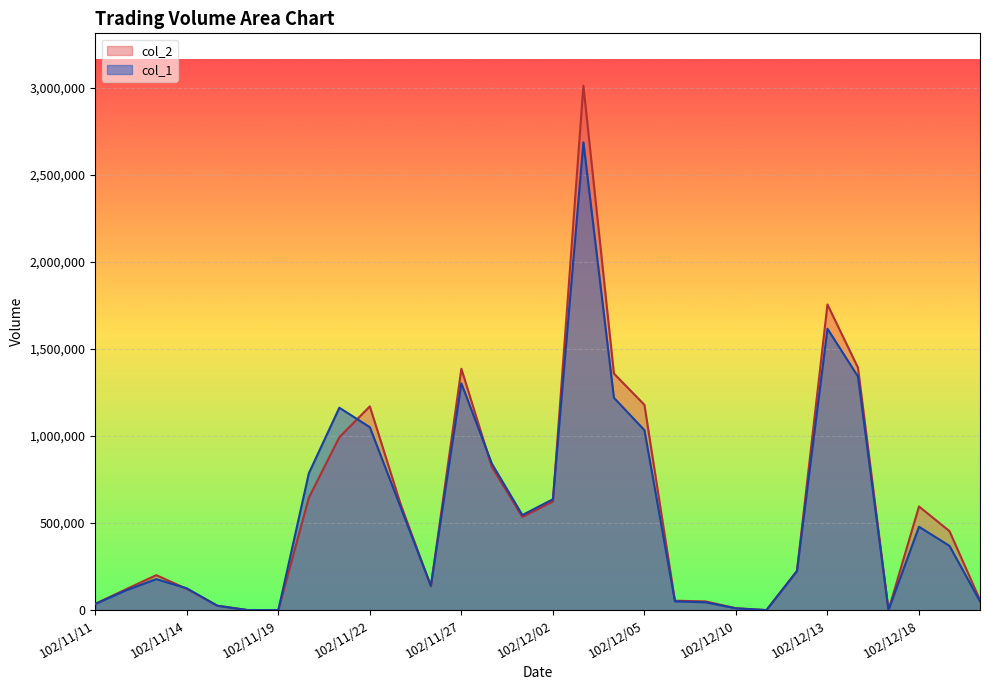

What are all the series names shown in the legend?

col_2, col_1